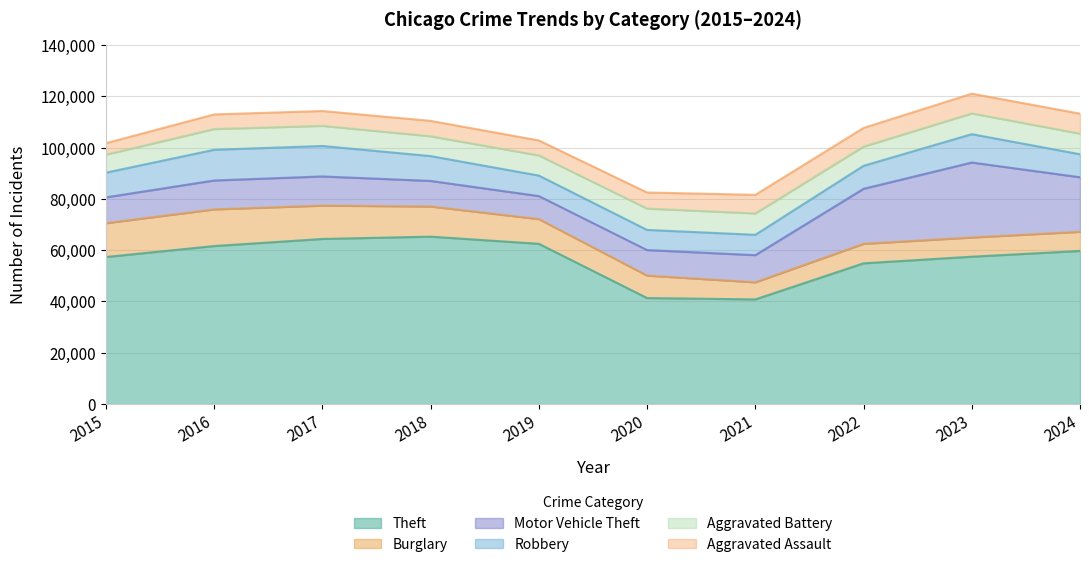

What is the difference between the highest and lowest values at 2023?

49988